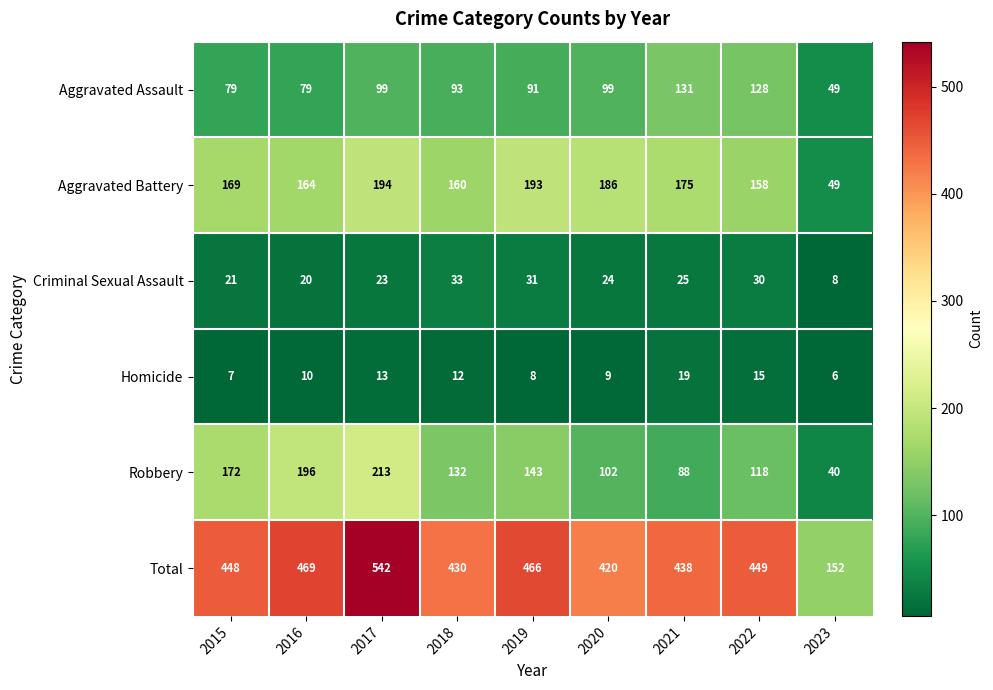

What is the difference between the highest and lowest values at 2019?

458